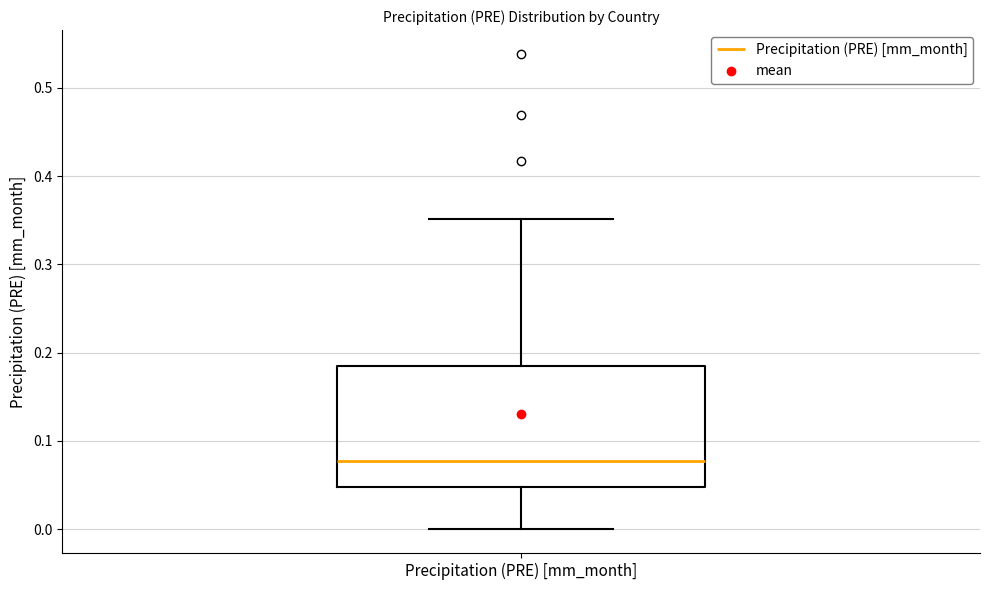

Read this box plot against the y-axis: the position of the median line, the range covered by the box, and the ends of both whiskers. The values are not printed on the chart, so give them approximately, as read against the axis.

median 0.08, box 0.05 to 0.19, whiskers 0.00 to 0.35